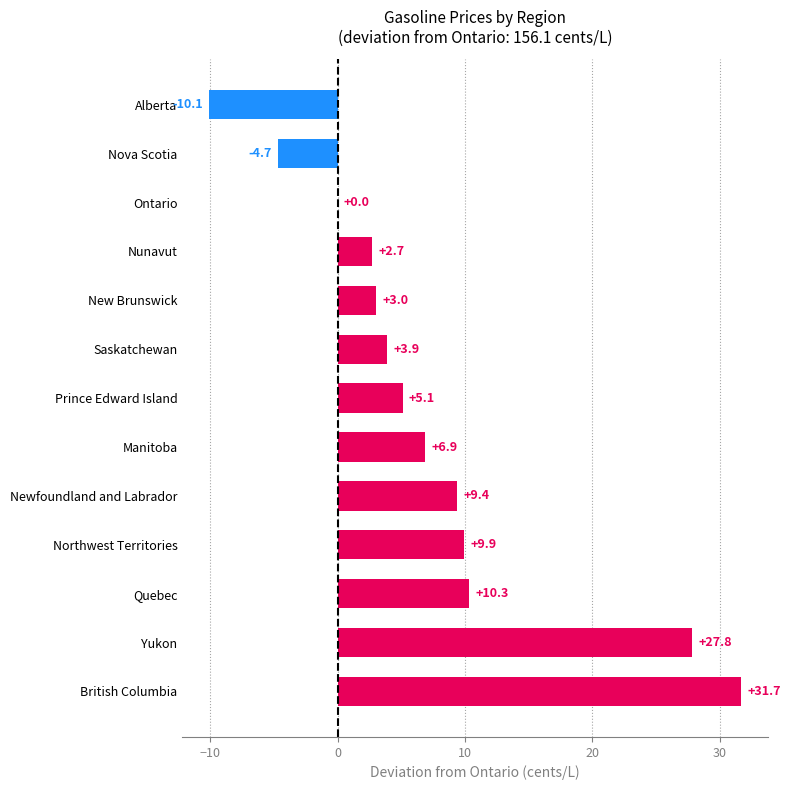

What is the maximum value shown in the chart?

31.7